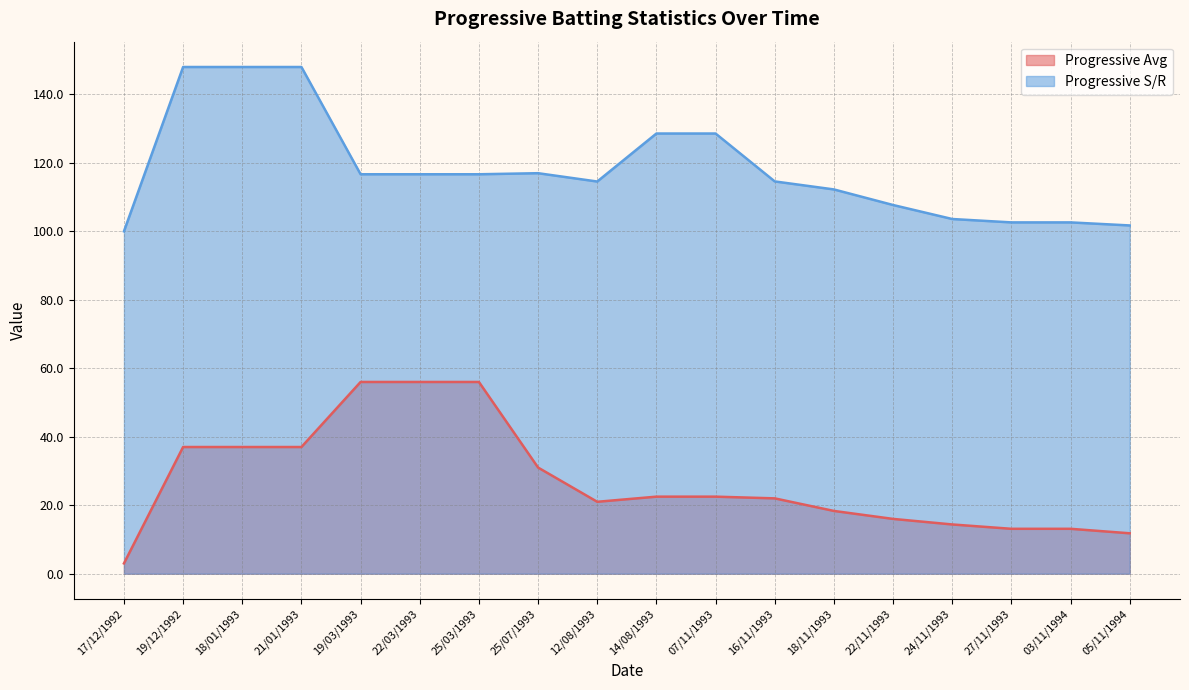

Does the chart have visible grid lines?

Yes